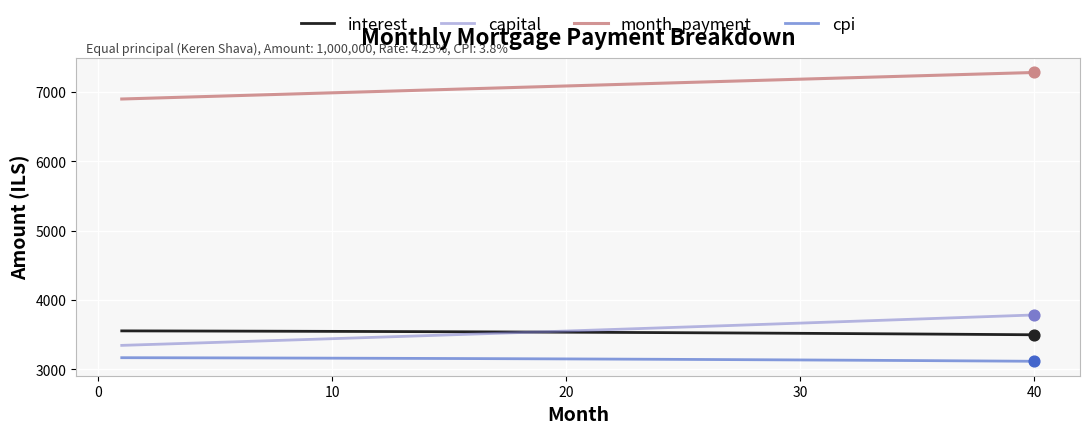

What are all the series names shown in the legend?

interest, capital, month_payment, cpi